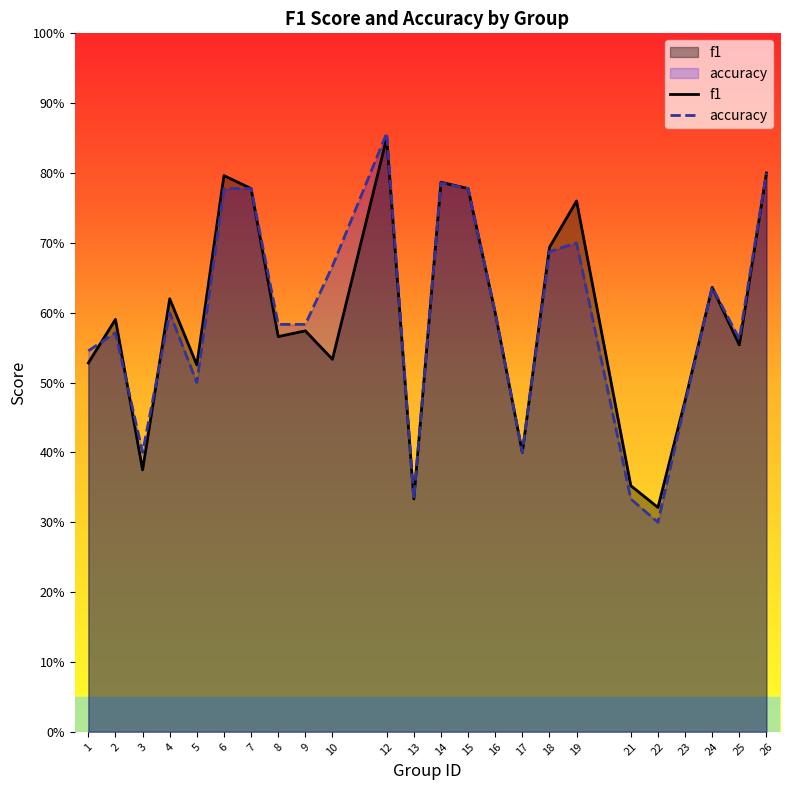

What is the highest value of the accuracy series?

0.9